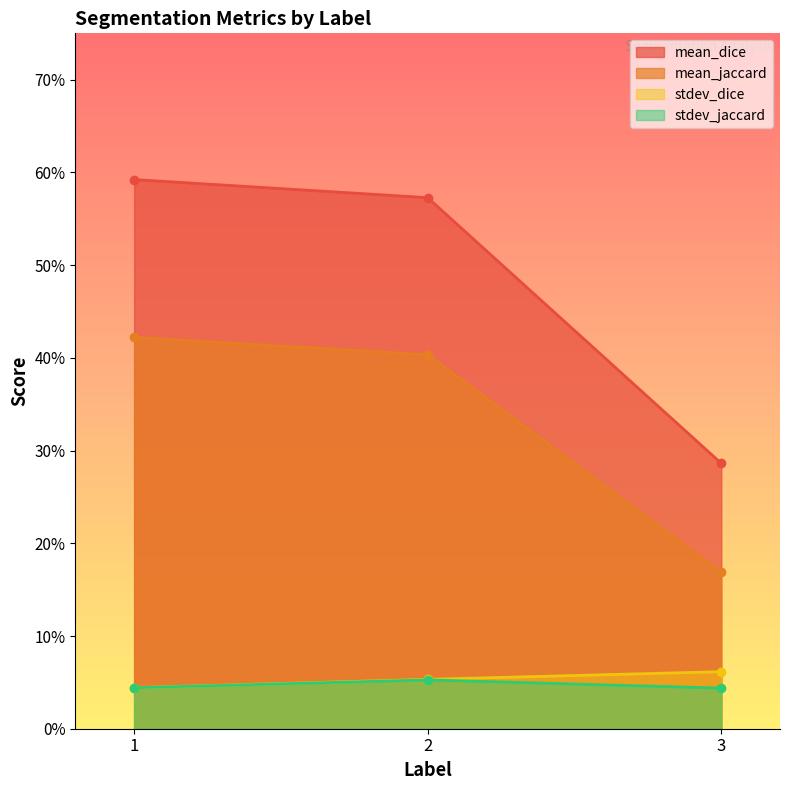

Which series has the largest range (max minus min)?

mean_dice